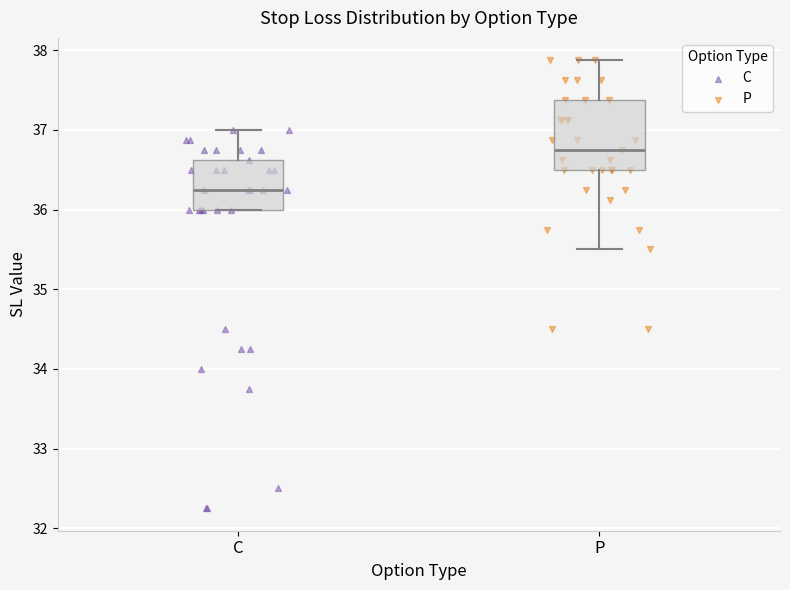

Comparing the boxes themselves (not the whiskers), which one is the tallest?

P